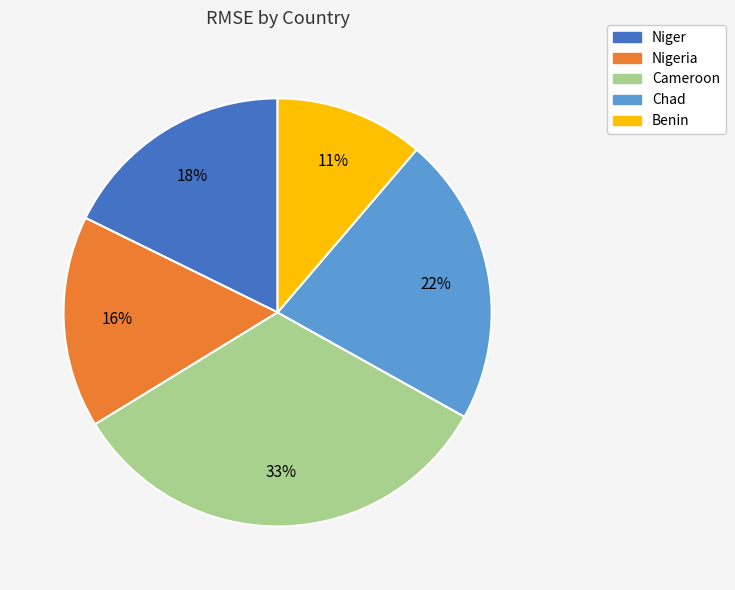

Approximately how many times larger is the value at Benin compared to Nigeria?

0.7